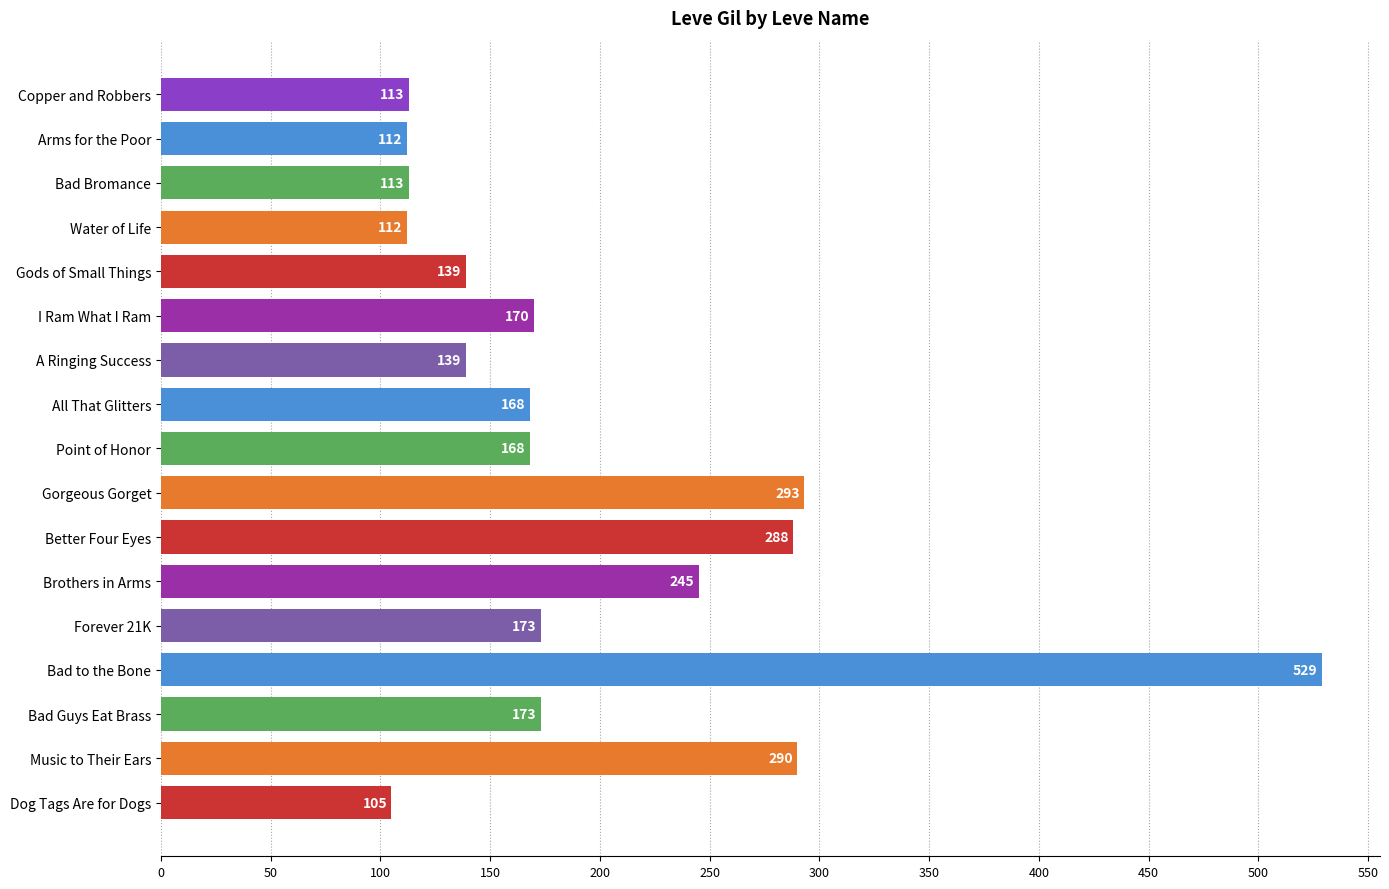

What is the sum of all values?

3330